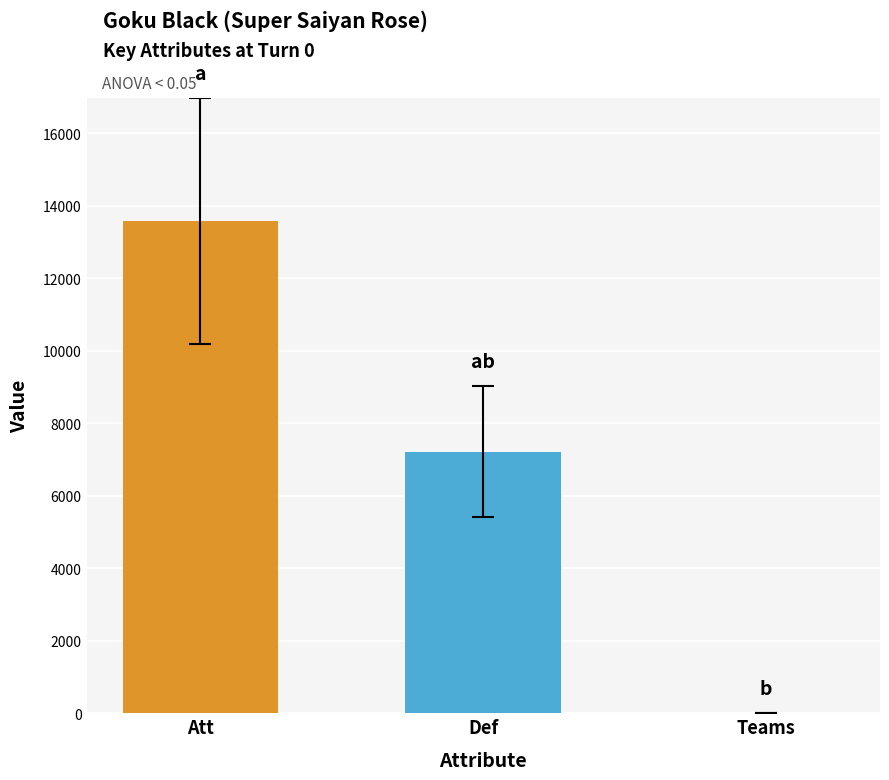

Reading left to right, transcribe all the data shown in this chart.

13573	7218	11